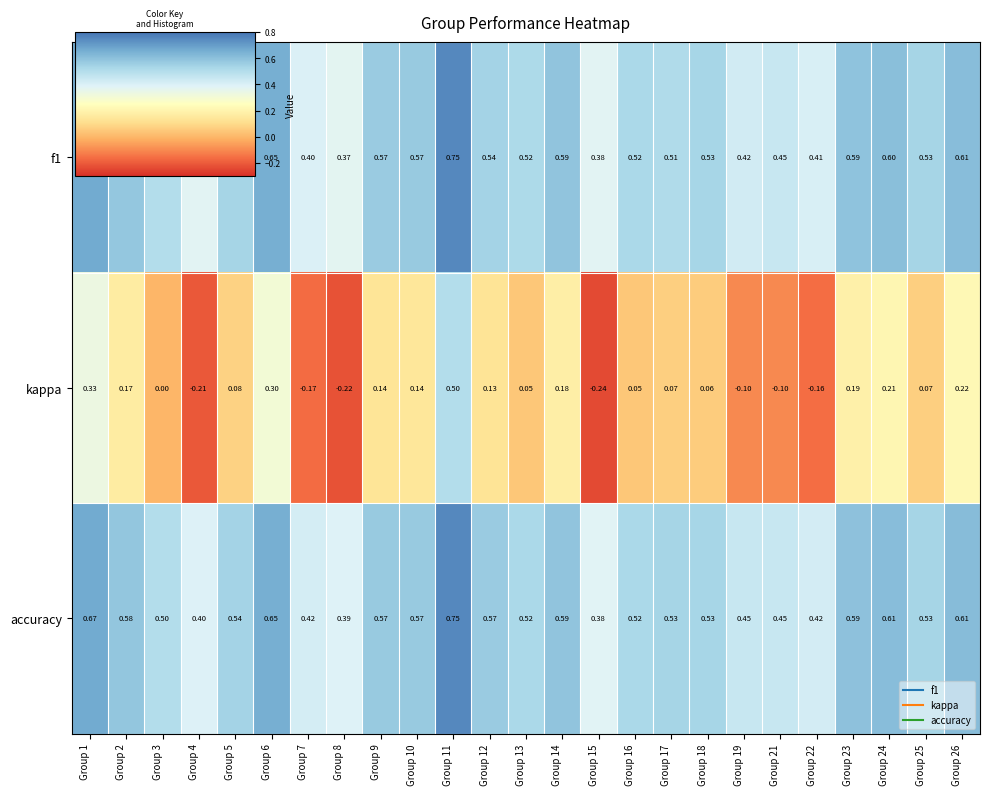

Is the value of kappa at Group 23 greater than the value of f1 at Group 13?

No